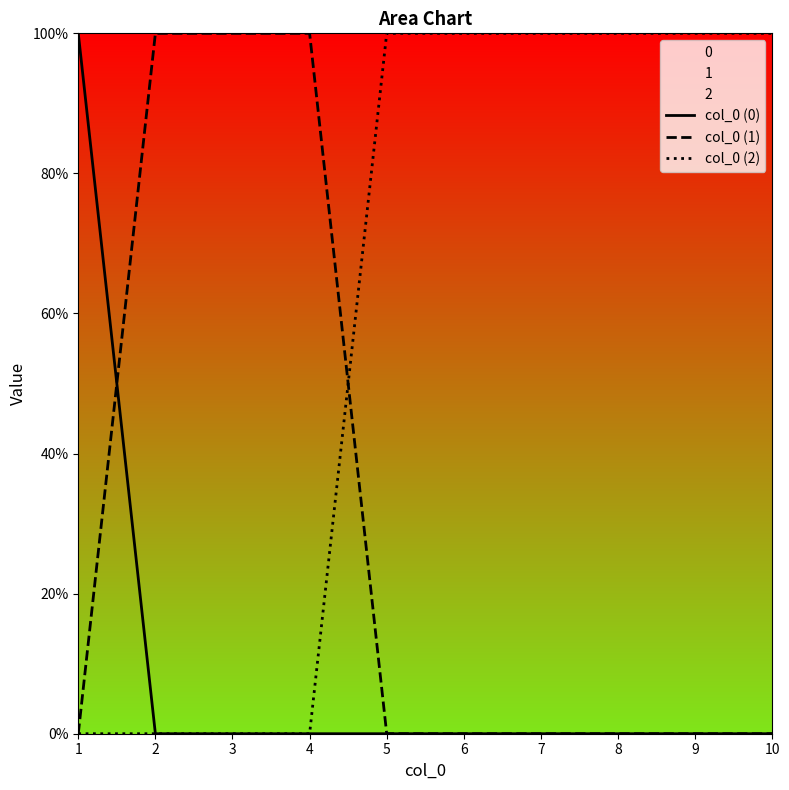

Reading left to right, extract all data points from this chart.

col_0 (0): 1	0	0	0	0	0	0	0	0	0
col_0 (1): 0	1	1	1	0	0	0	0	0	0
col_0 (2): 0	0	0	0	1	1	1	1	1	1